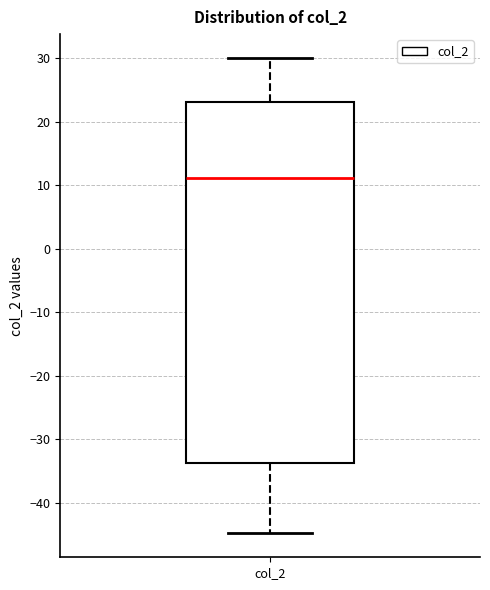

Where does the upper whisker of the box for col_2 end on the y-axis? The values are not printed on the chart, so give them approximately, as read against the axis.

30